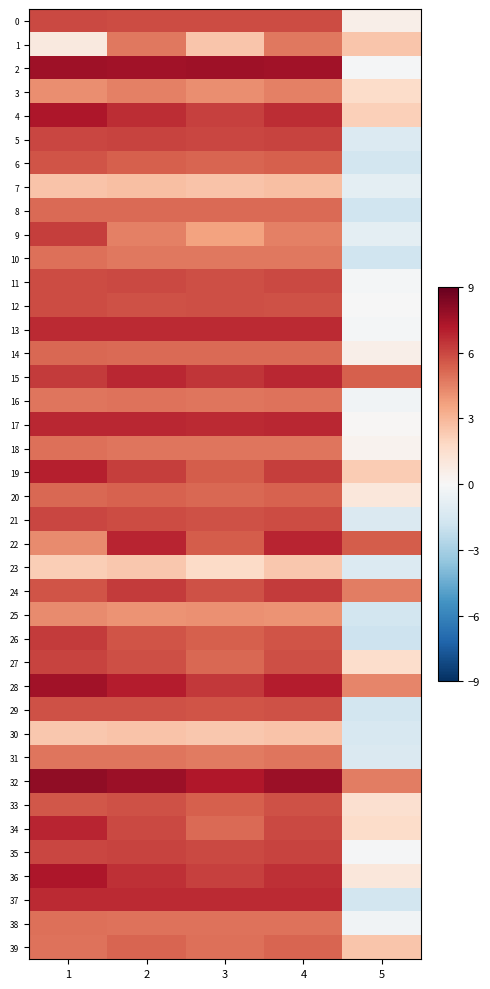

Rank the series at 4 from highest to lowest value.

32, 2, 28, 22, 15, 17, 13, 37, 4, 36, 24, 19, 5, 35, 11, 34, 21, 0, 27, 12, 29, 33, 26, 6, 20, 39, 8, 14, 16, 38, 31, 18, 1, 10, 3, 9, 25, 7, 30, 23